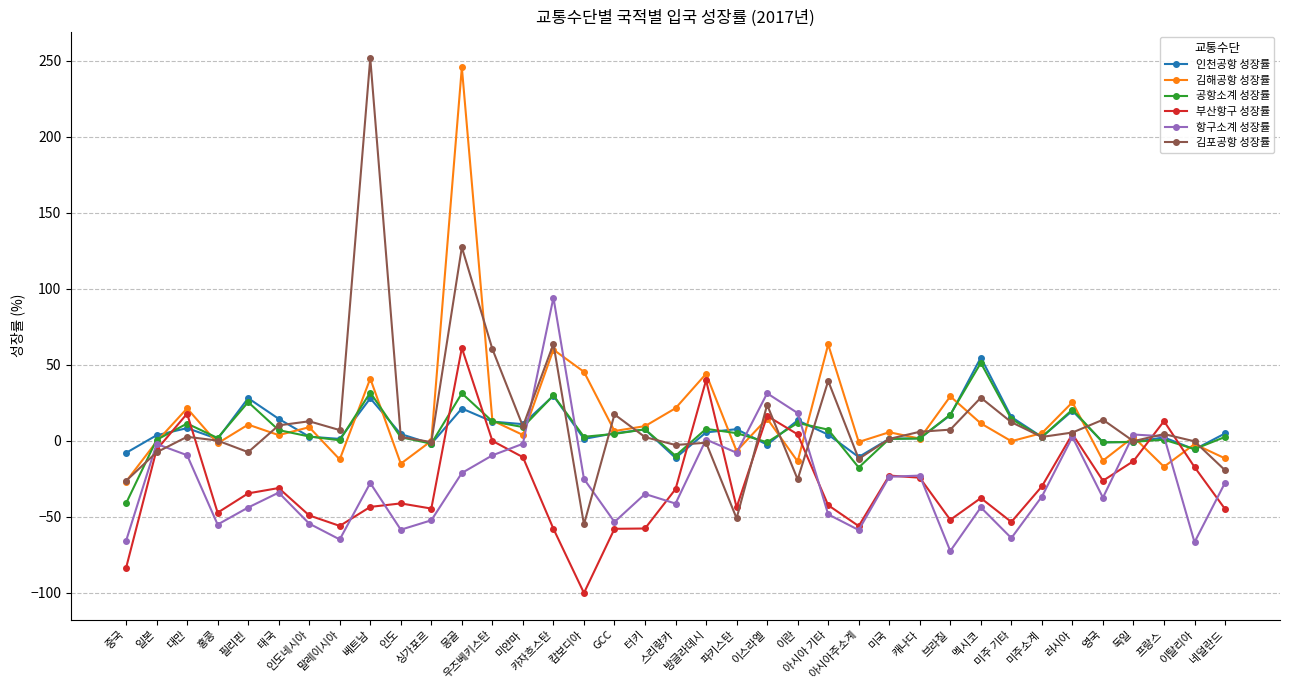

True or false: 공항소계 성장률 and 김해공항 성장률 cross at least once.

True